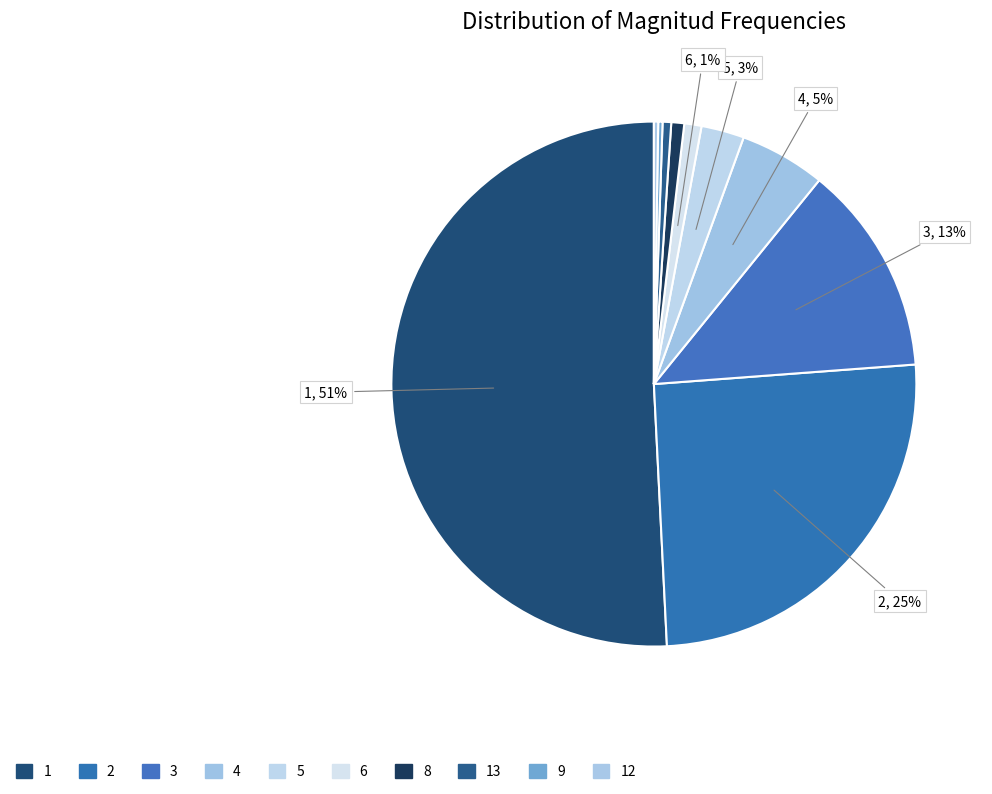

To the nearest percent, what is the average slice percentage?

10%